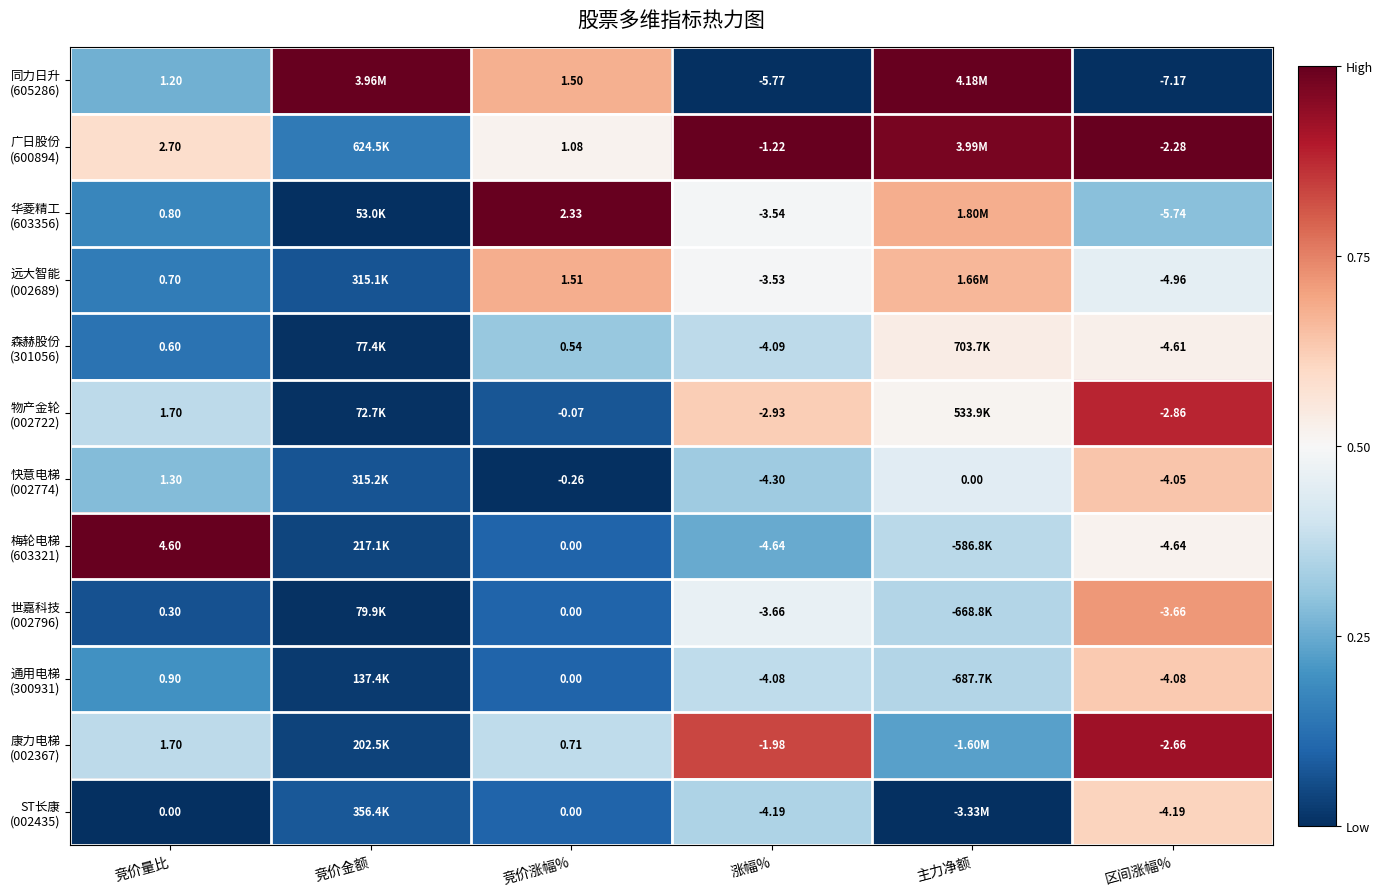

What is the difference between the highest and lowest values at 区间涨幅%?

4.9